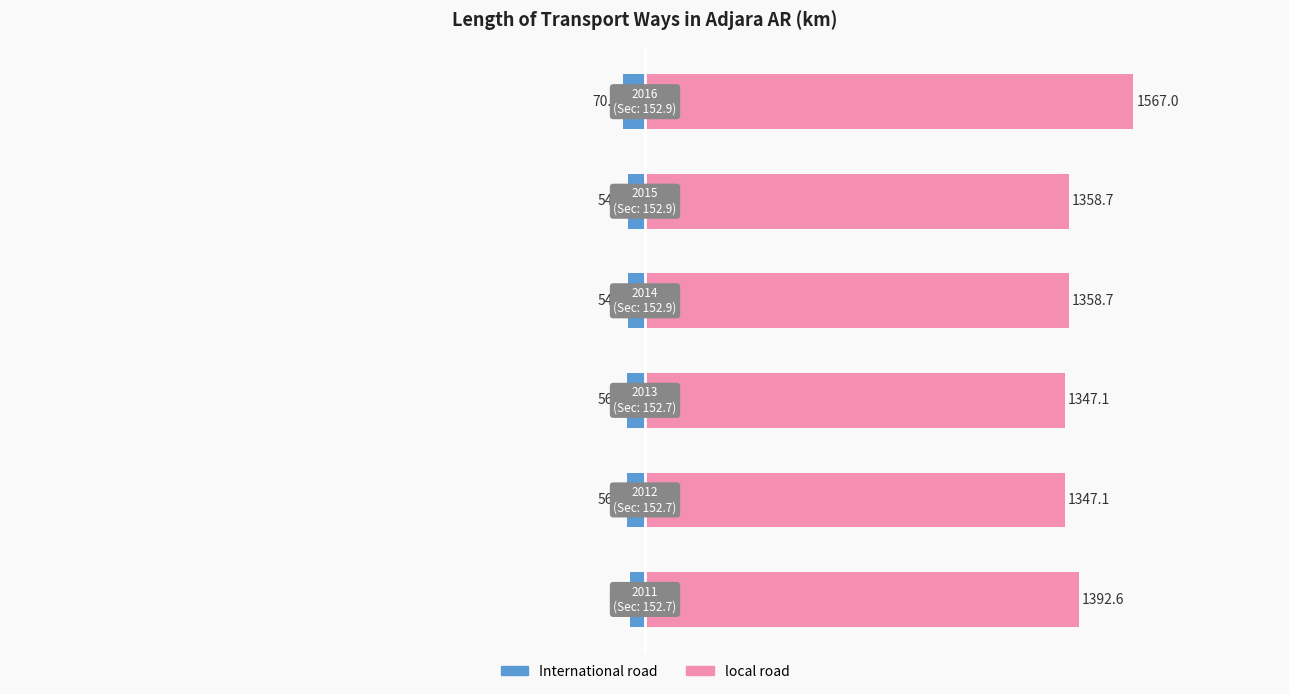

What is the minimum value shown in the chart?

-70.9